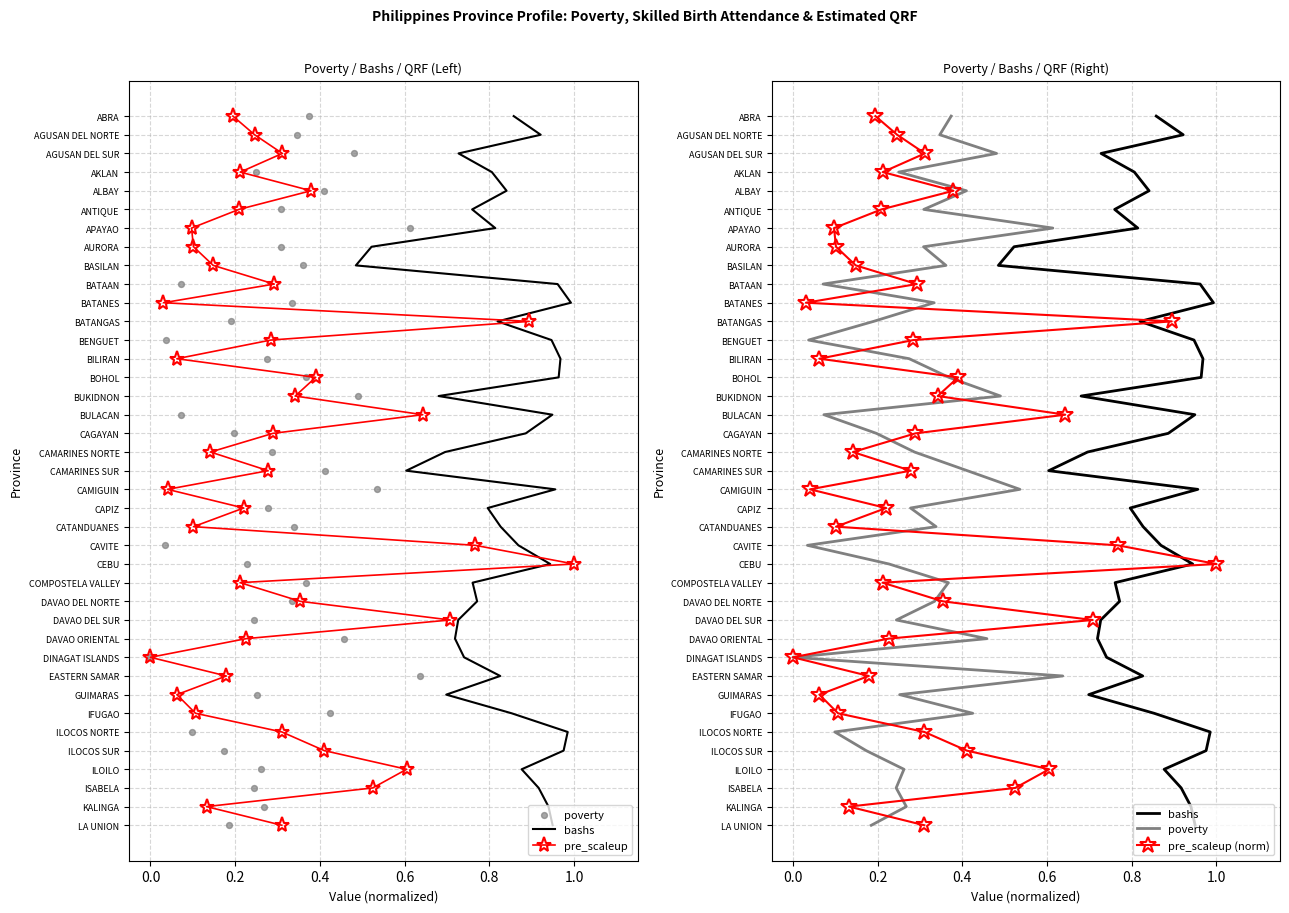

Which series has the largest total across all categories?

bashs